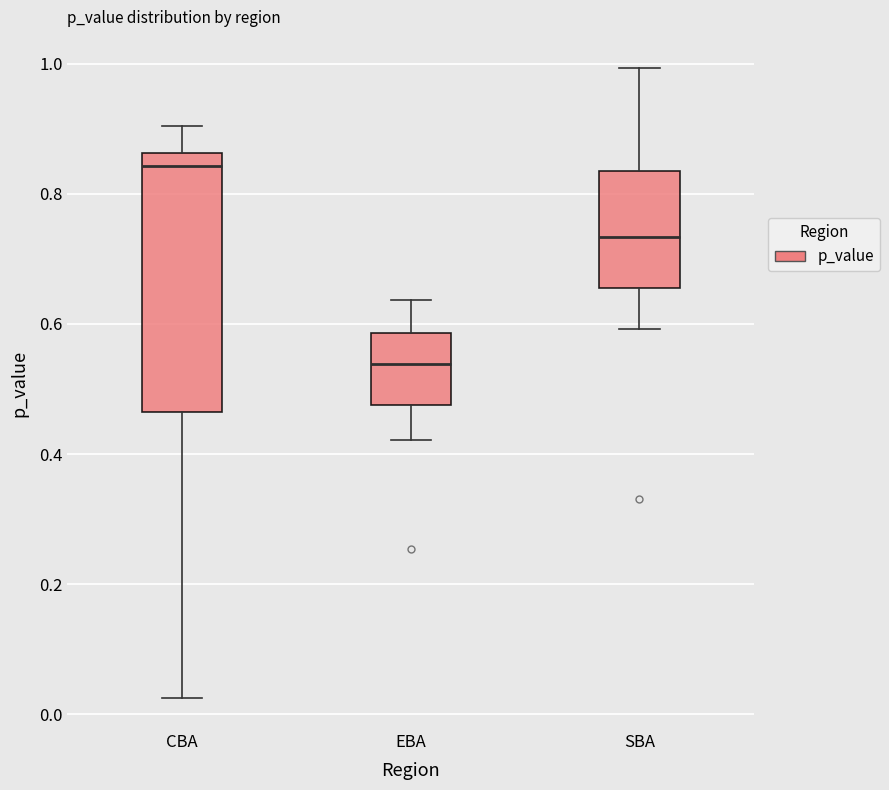

Which box's median line is the highest?

CBA